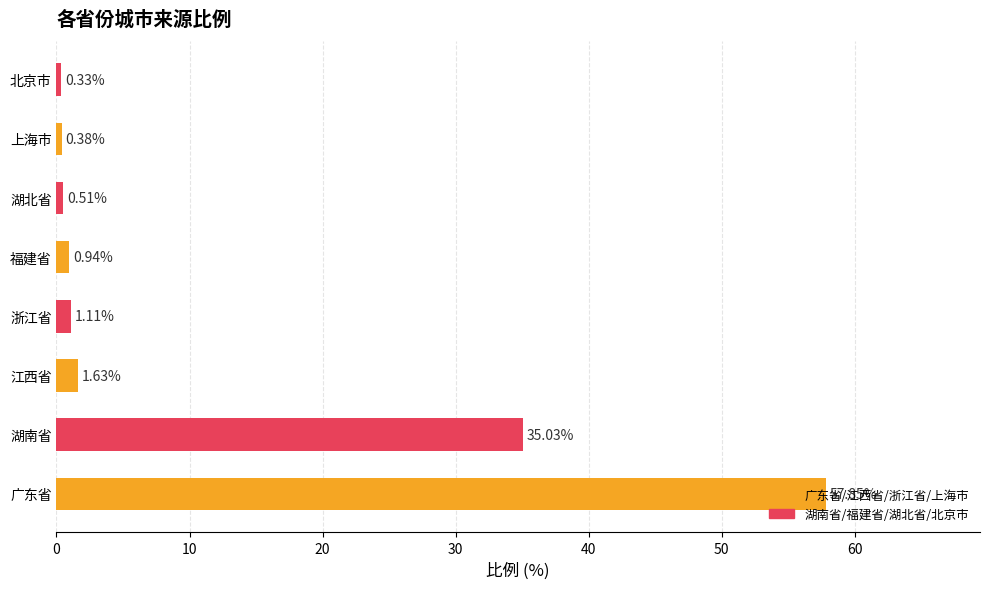

Which label corresponds to the smallest value in the chart?

北京市